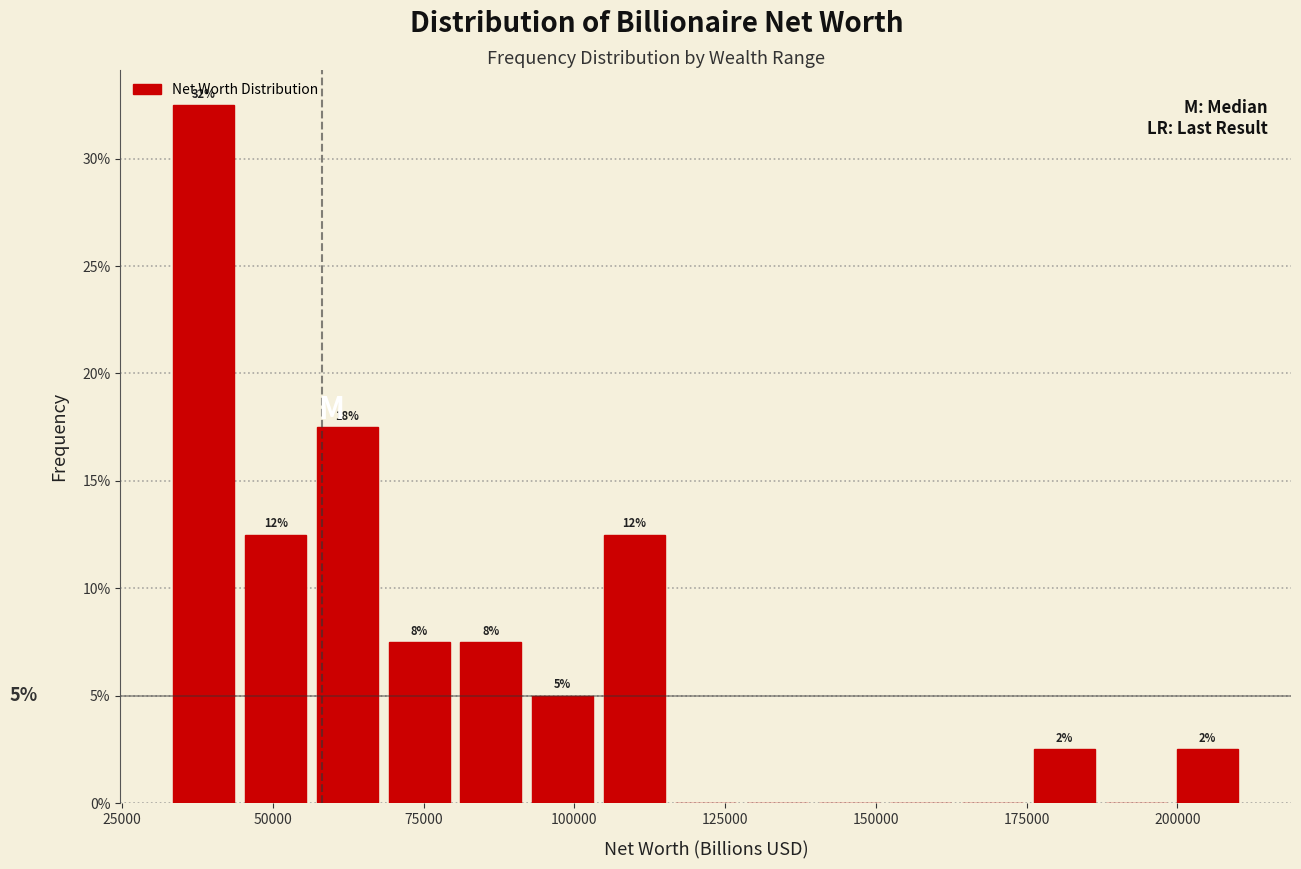

Read against the x-axis, roughly where is the centre of the tallest bar?

40000